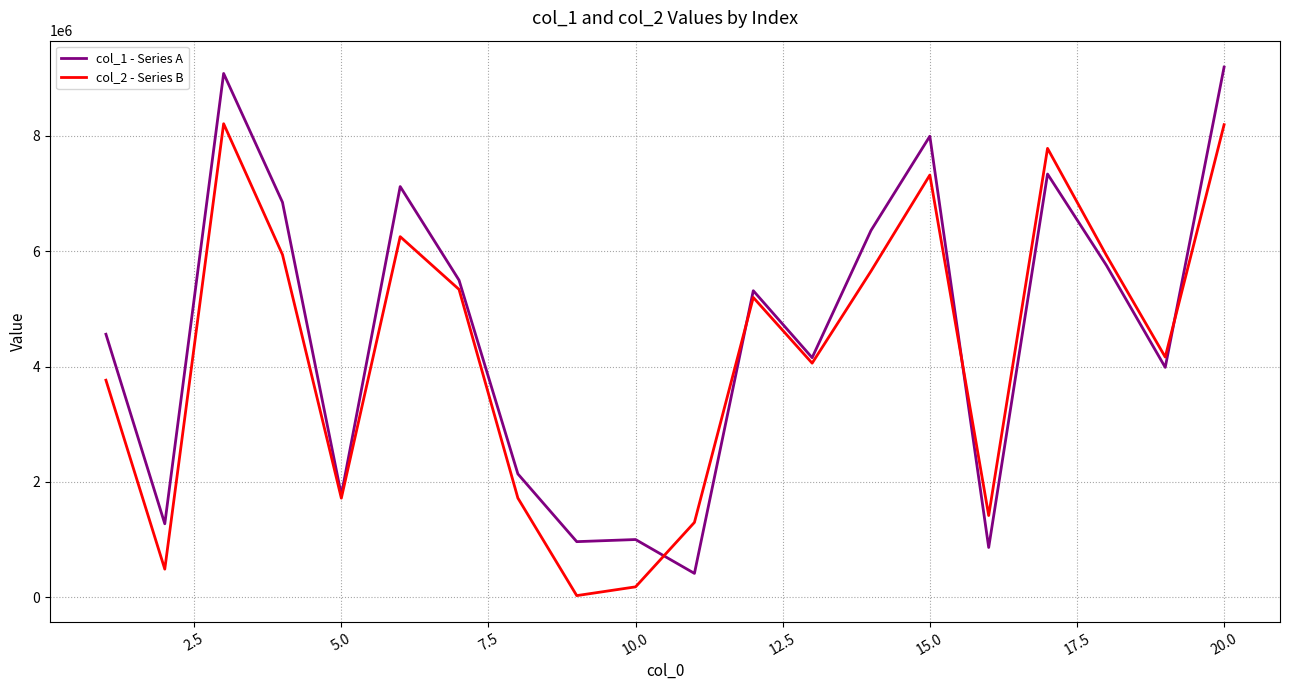

What is the greatest value displayed?

9192177